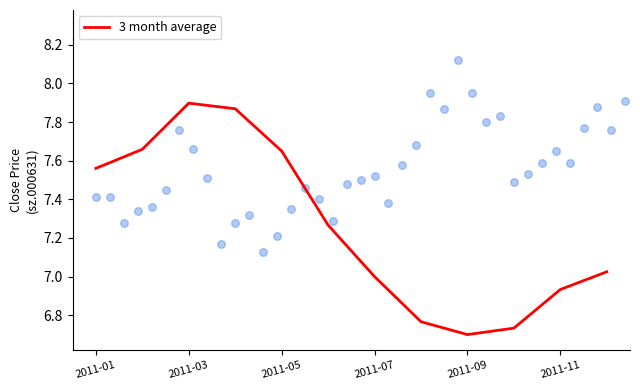

The 3 month average series shows 11.8 at 2011-03. True or false?

False